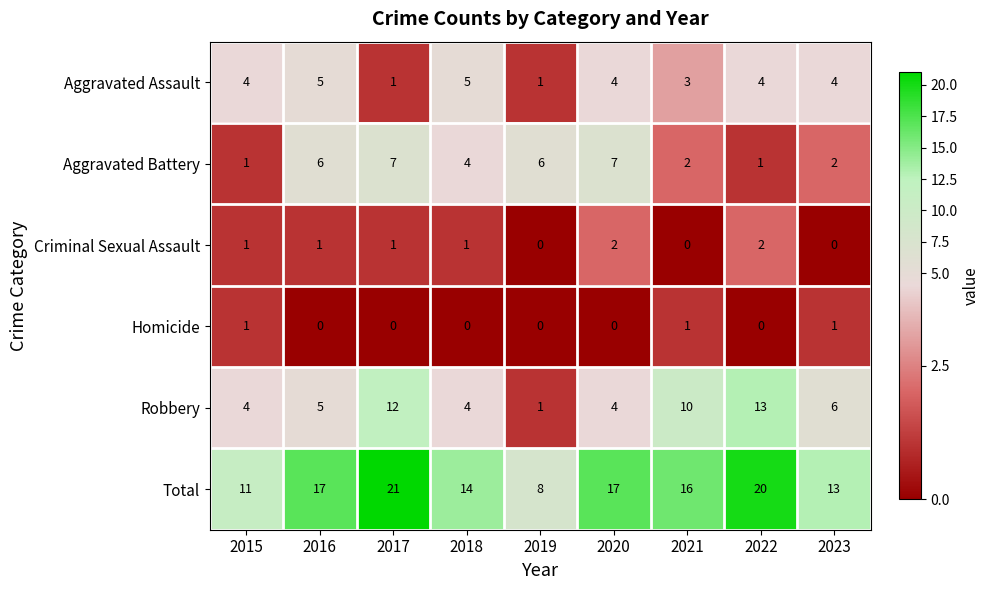

Which series has the largest total across all categories?

Total